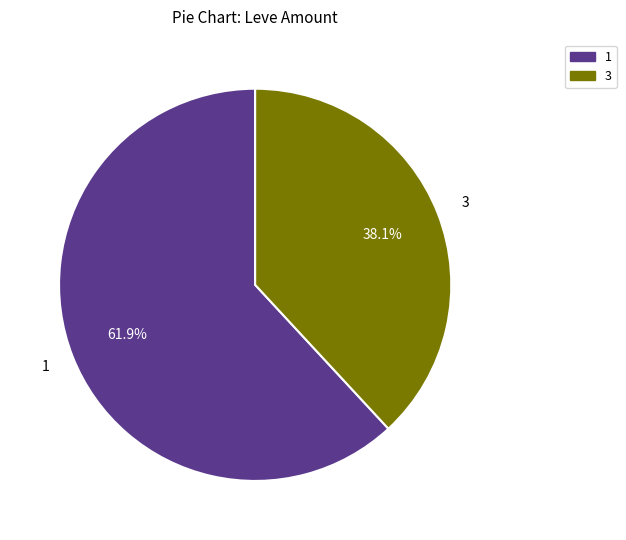

To the nearest percent, what portion does 3 represent?

38%